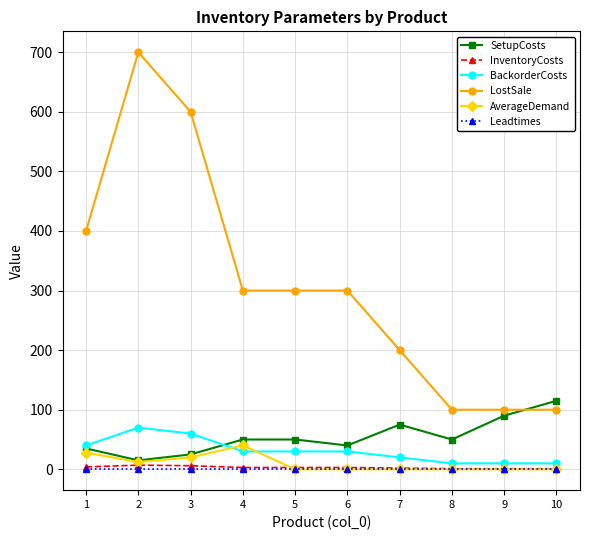

True or false: InventoryCosts and LostSale intersect in this chart.

False